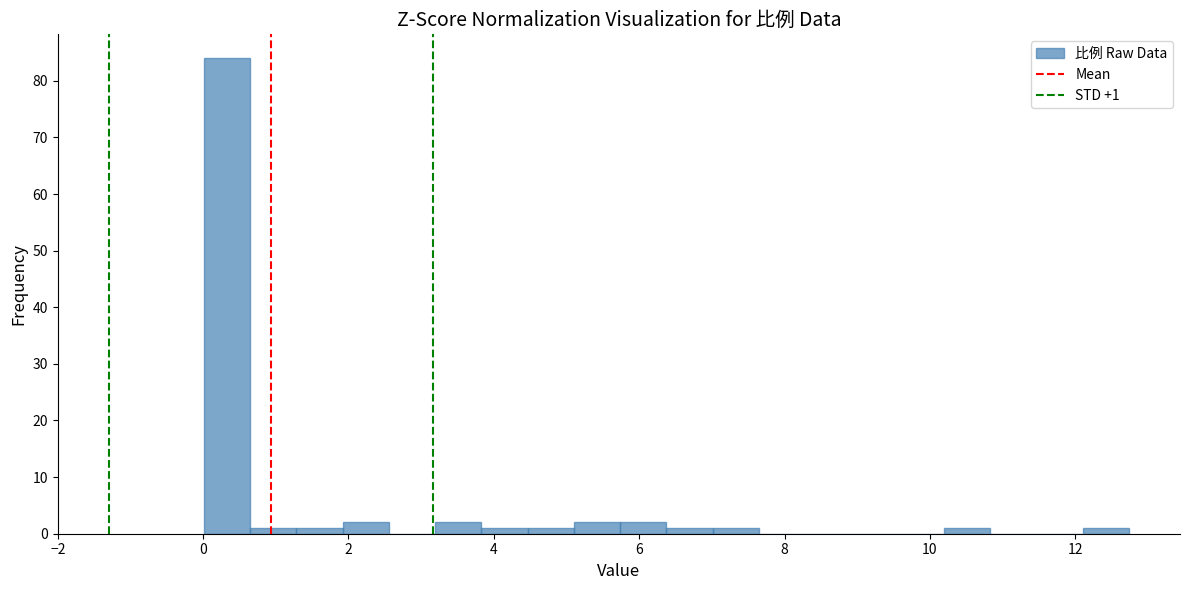

Read against the x-axis, roughly where is the centre of the tallest bar?

0.4